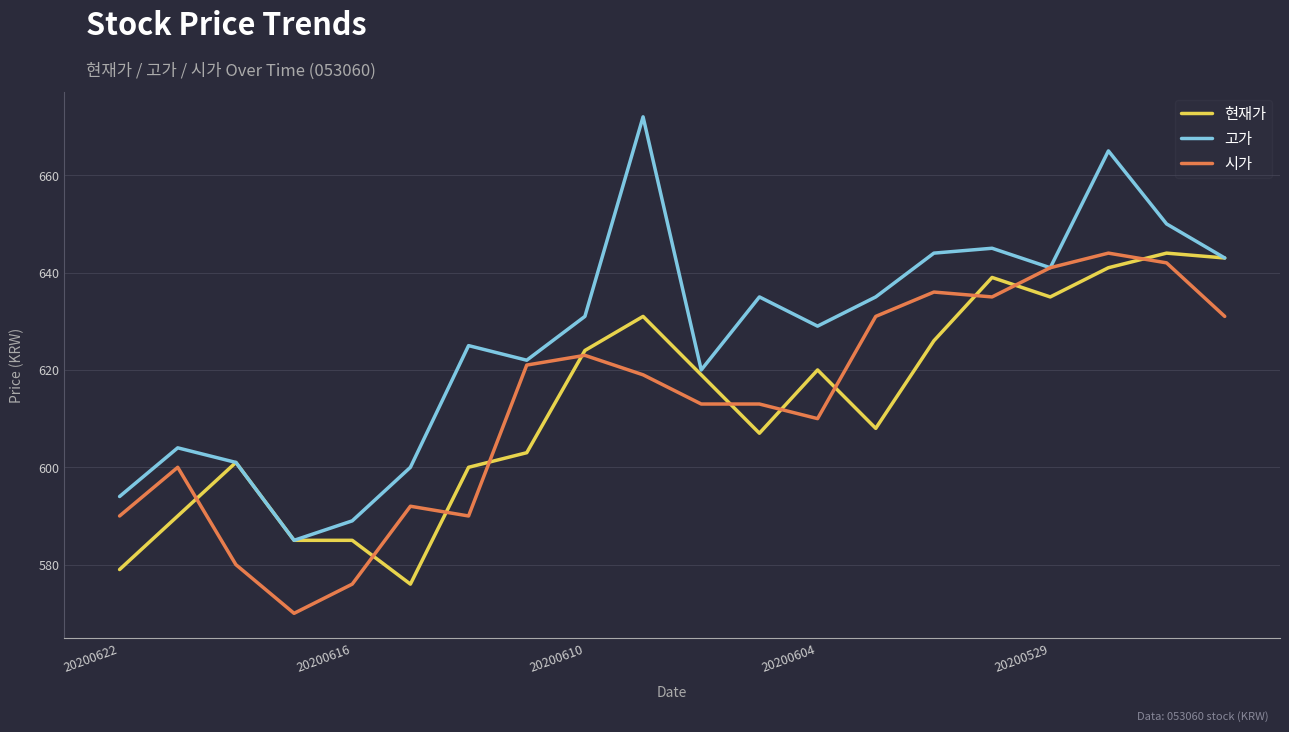

Which series has the largest range (max minus min)?

고가